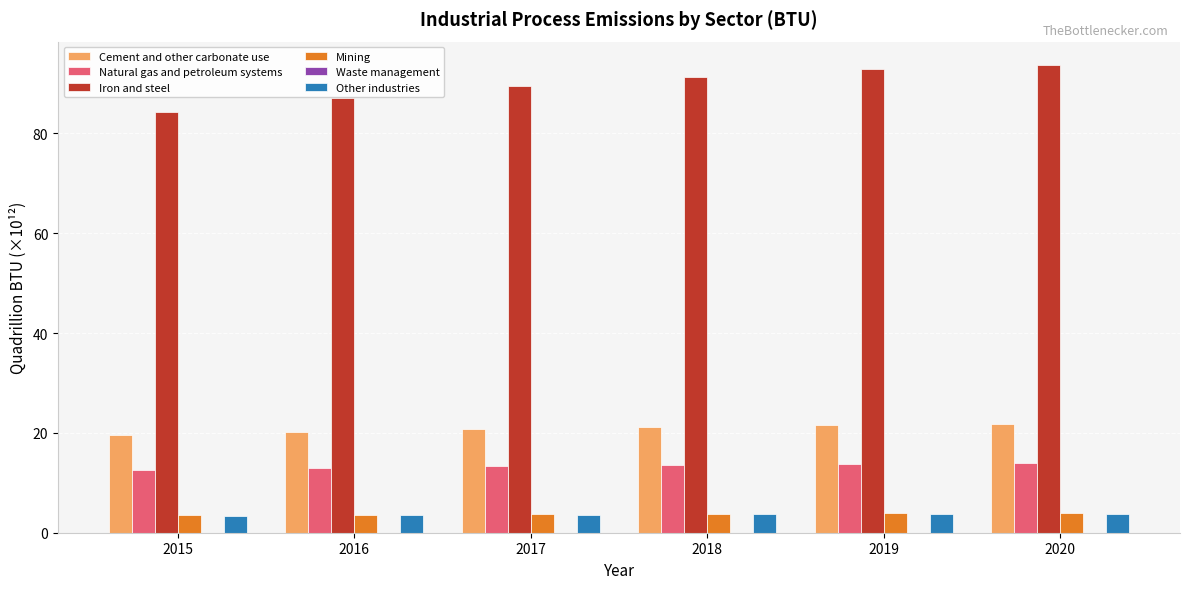

Which series has the largest total across all categories?

Iron and steel